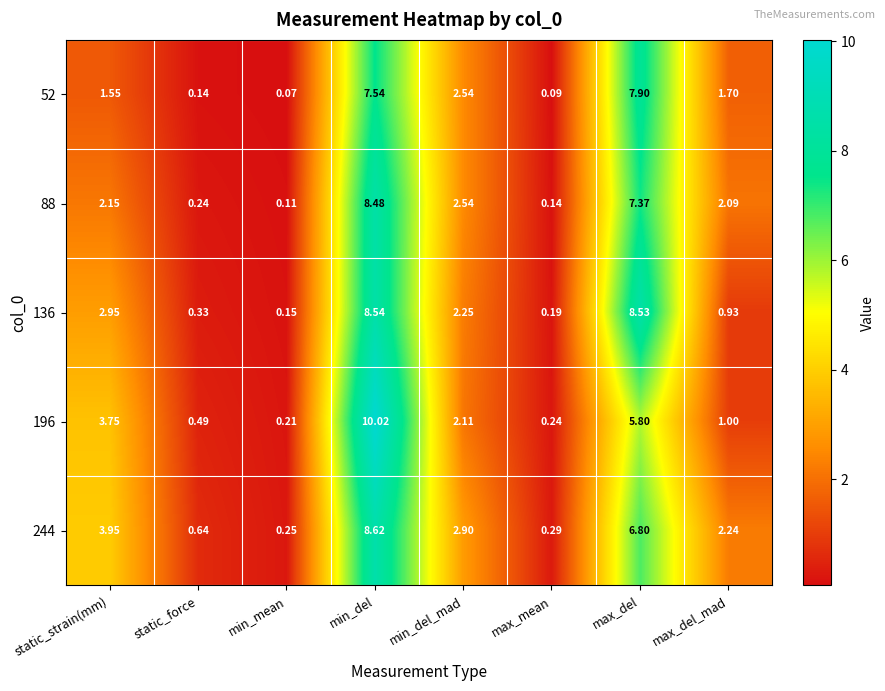

At which category is the sum across all series the highest?

min_del